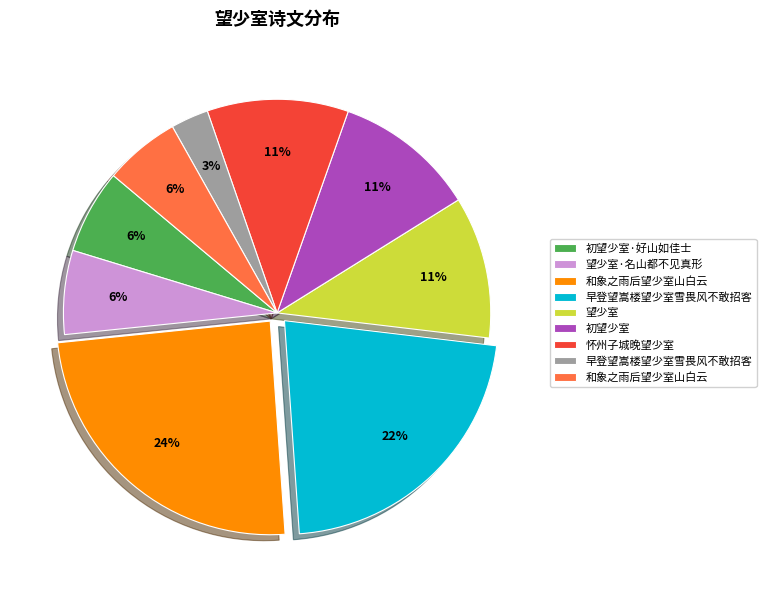

Is there a majority slice in this chart?

No